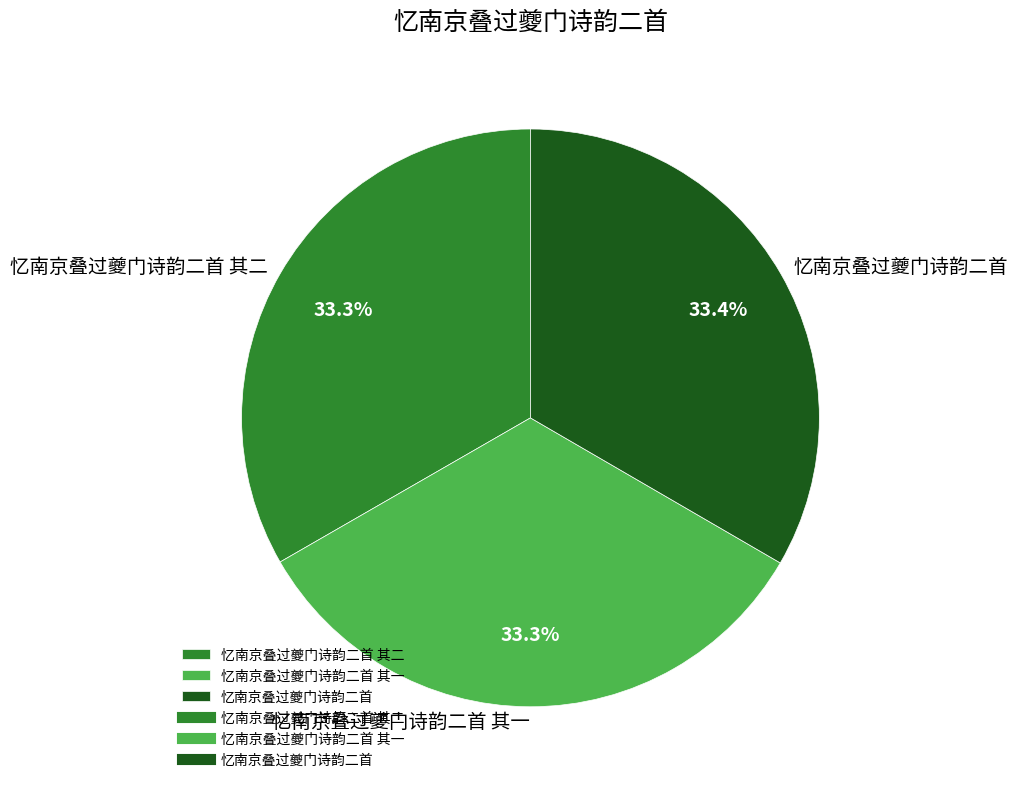

To the nearest percent, what portion does 忆南京叠过夔门诗韵二首 represent?

33%